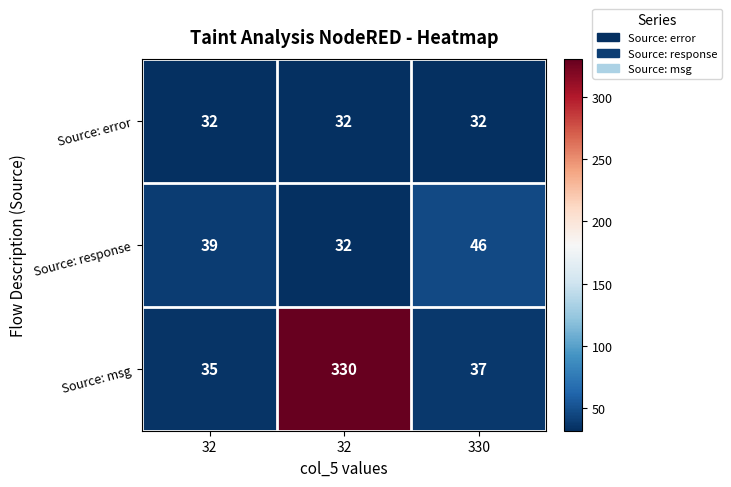

Reading right to left, extract all data points from this chart.

Source: error: 330=32	32=32	32=32
Source: response: 330=46	32=32	32=39
Source: msg: 330=37	32=330	32=35